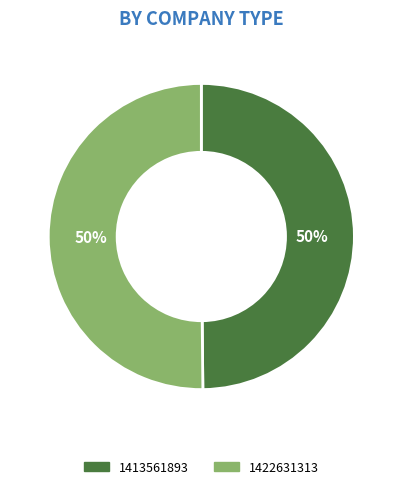

To the nearest percent, what is the combined percentage of 1413561893 and 1422631313?

100%